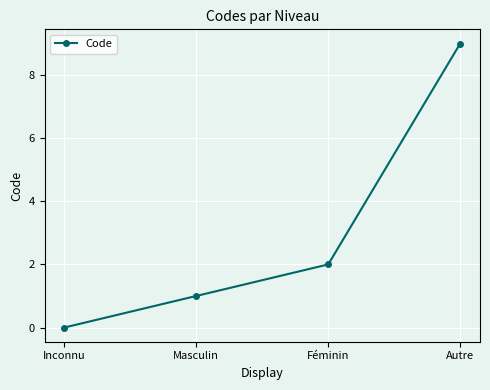

What is the value of the 3rd point from the left?

2